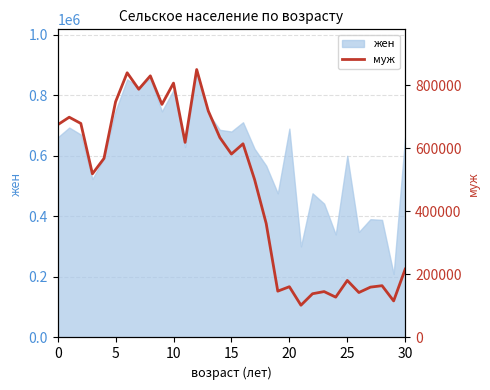

What is the maximum value for жен?

885036